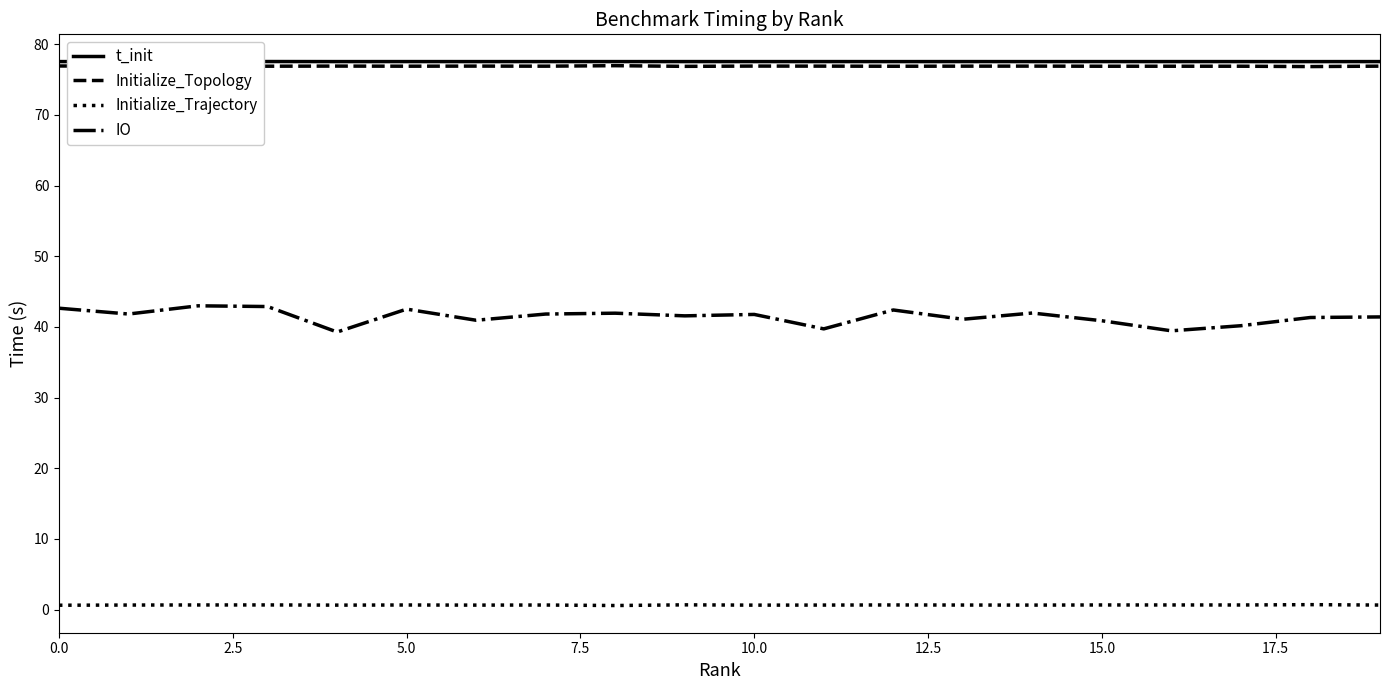

True or false: IO and t_init cross at least once.

False